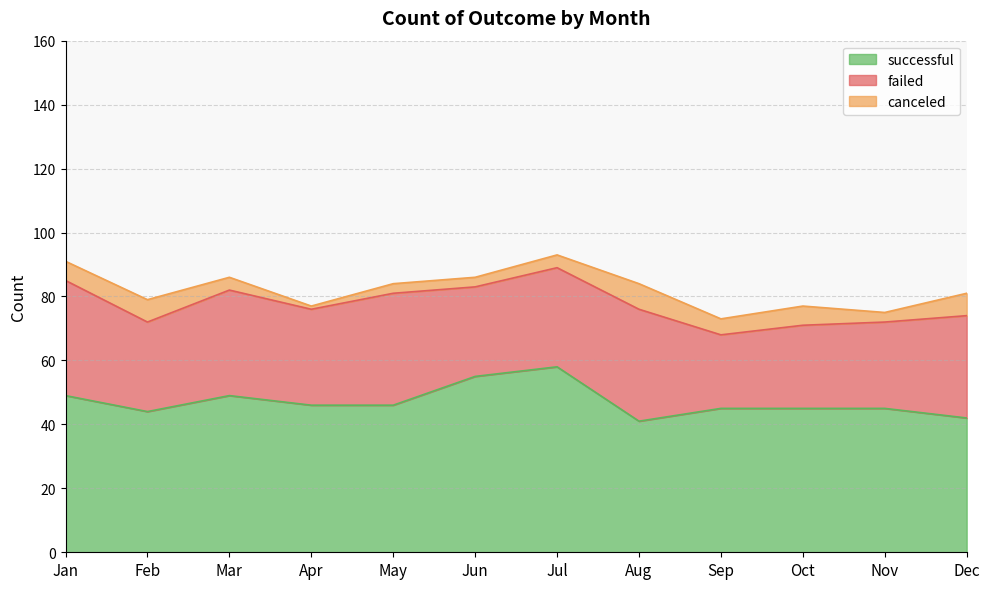

What is the spread (max minus min) of values at Sep?

40